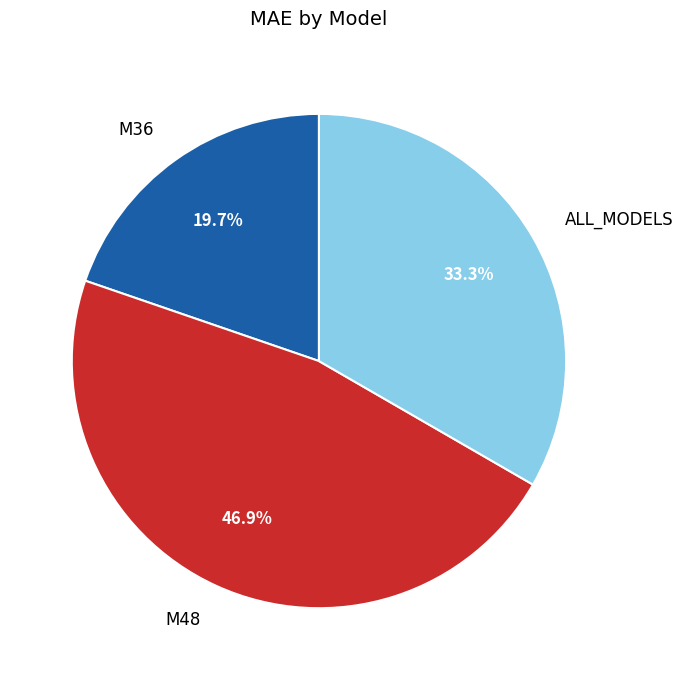

What is the largest slice in the pie chart?

M48